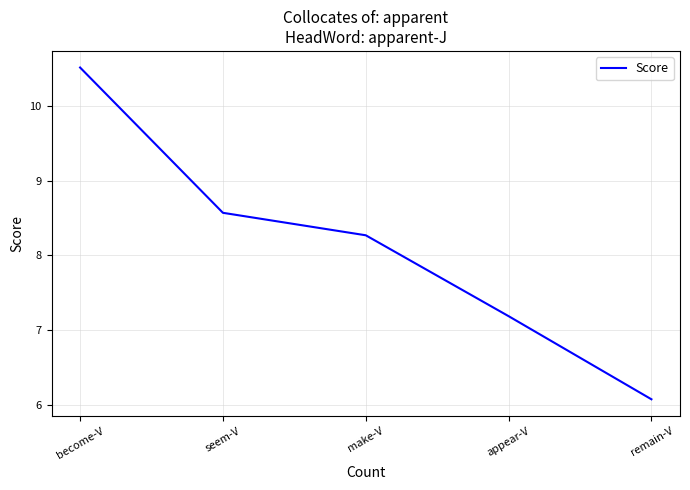

What is the sum of the values at become-V and remain-V?

16.6